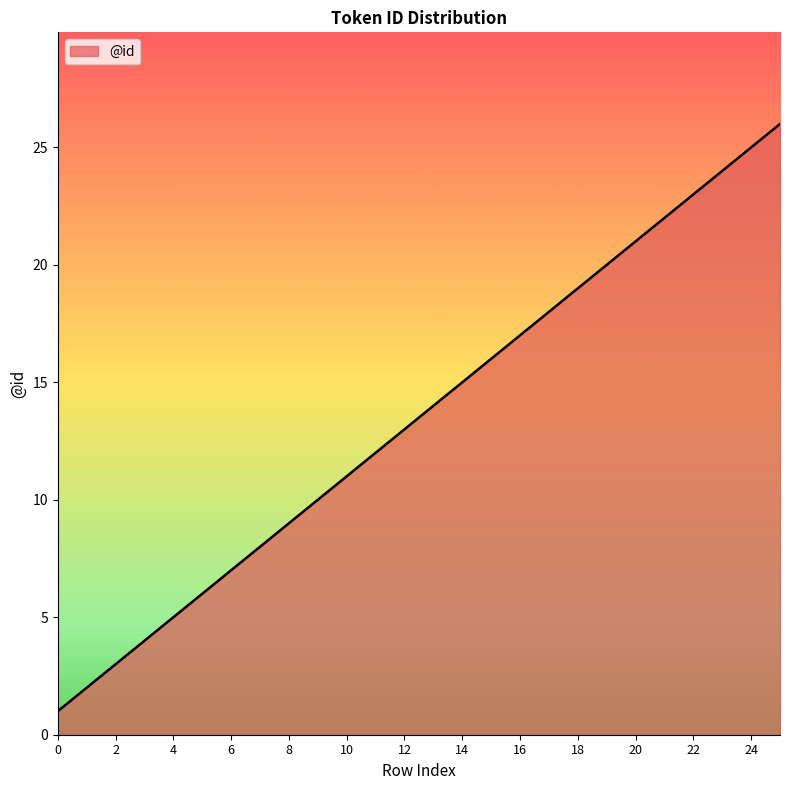

What is the difference between the maximum and minimum values?

25